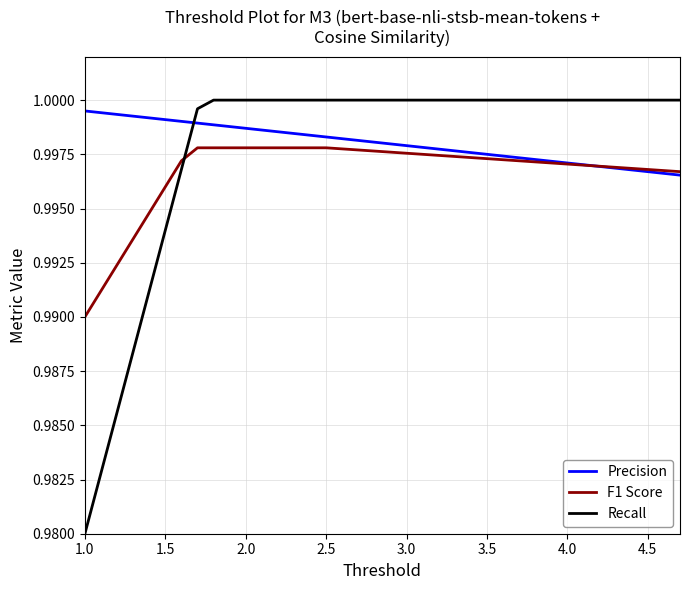

Which series has the widest spread of values?

Recall